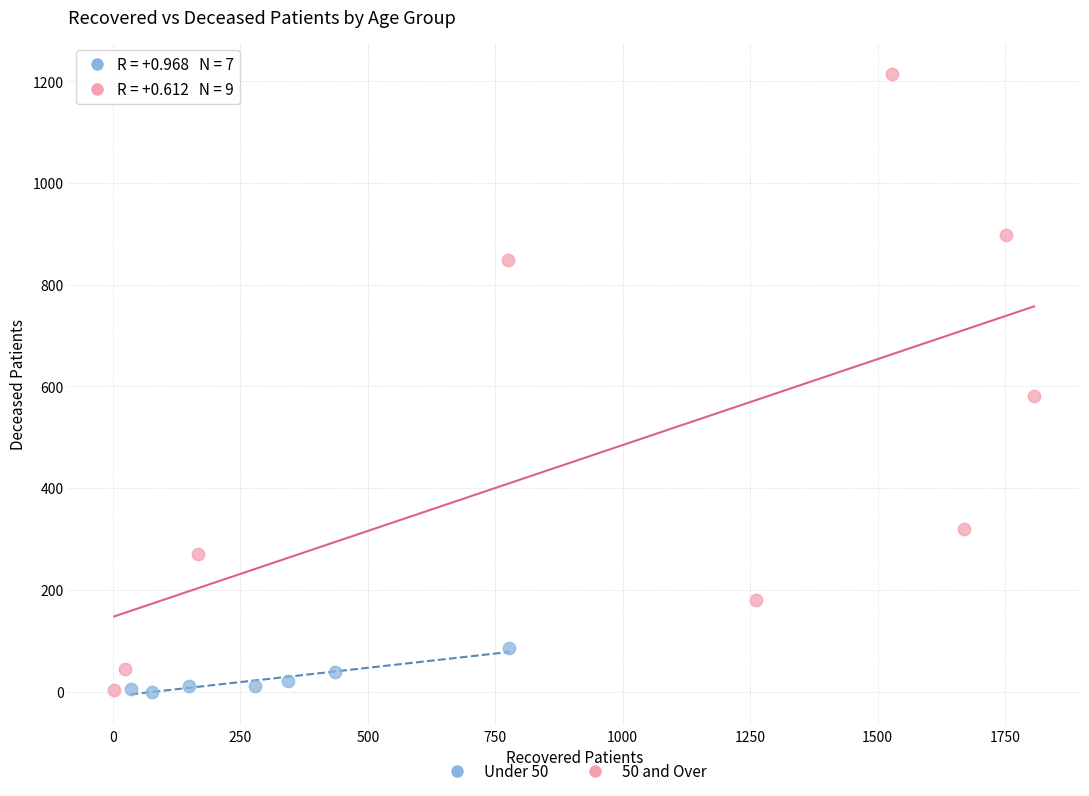

Which series has the widest spread of Y values?

50 and Over